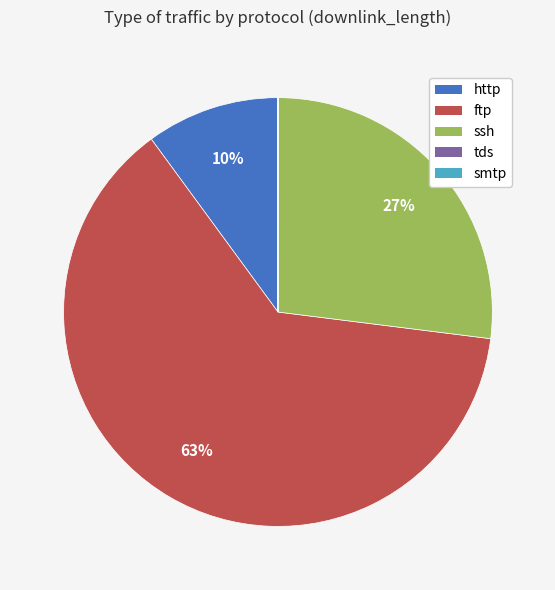

To the nearest percent, what is the difference between the largest and smallest slice percentages?

63%